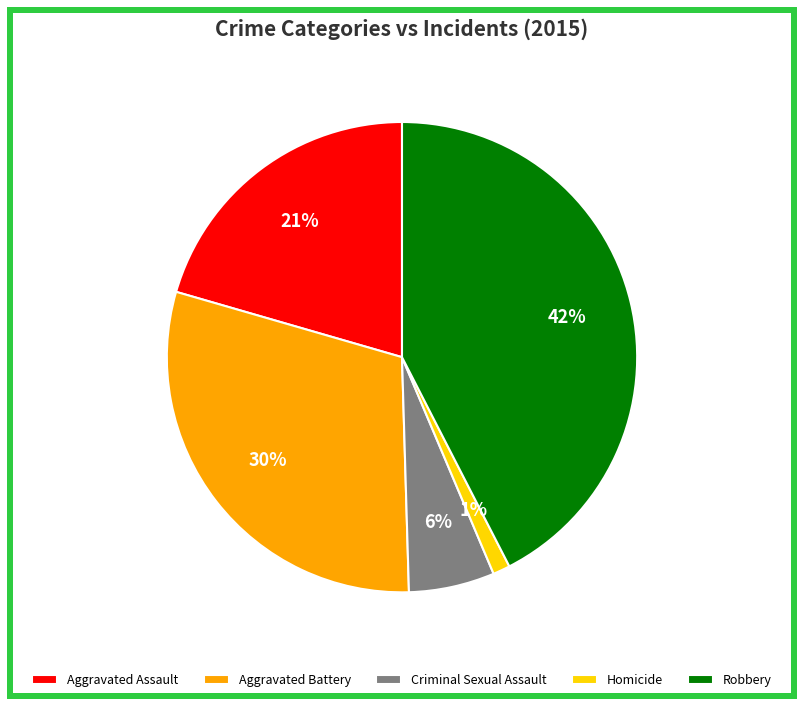

Count the number of slices in the pie.

5